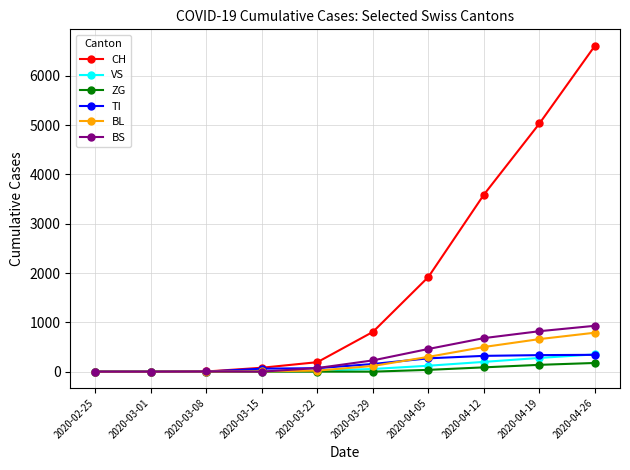

At which category is the sum across all series the highest?

2020-04-26